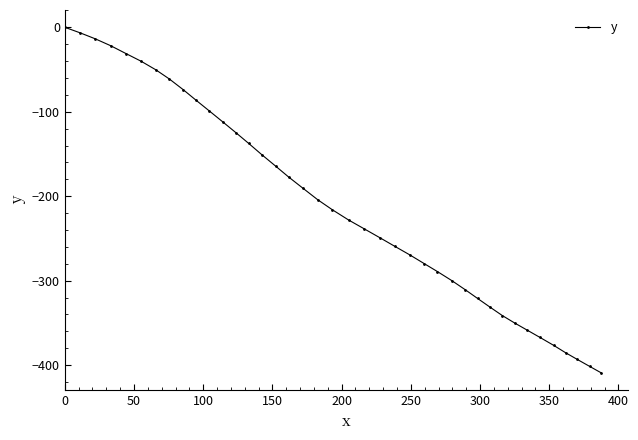

What is the average value?

-210.6